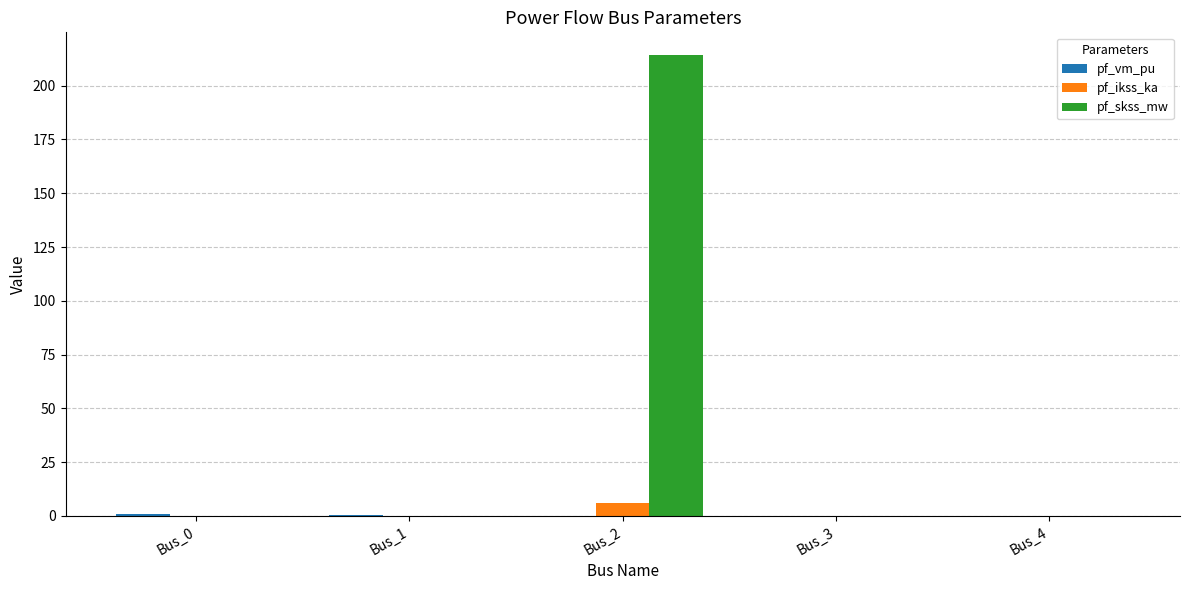

What is the spread (max minus min) of values at Bus_3?

0.1